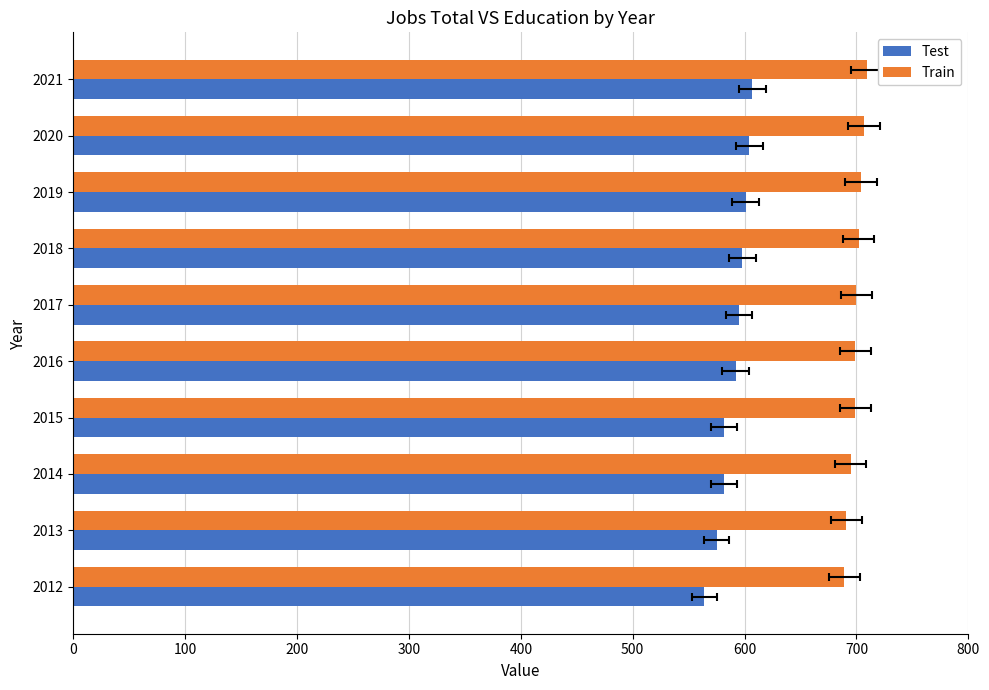

Reading left to right, transcribe all the data shown in this chart.

Test: 564	575	582	582	592	595	598	601	604	607
Train: 689	691	695	699	699	700	702	704	707	709